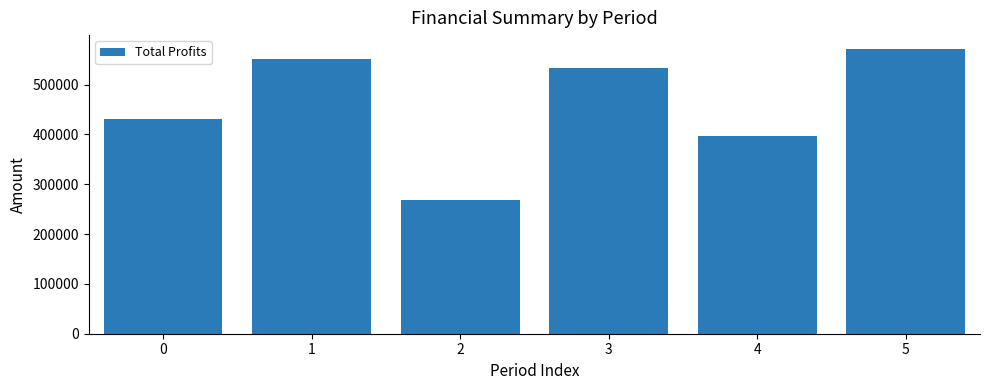

How many data points does each series have?

6